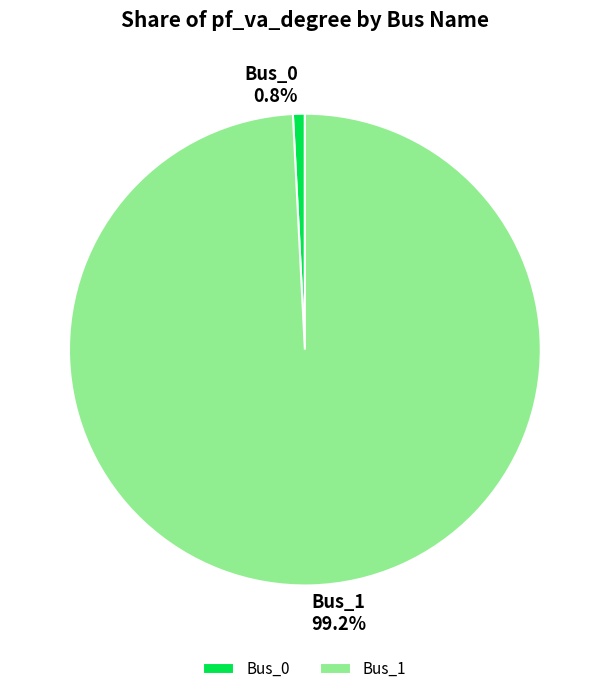

Count the number of slices in the pie.

2